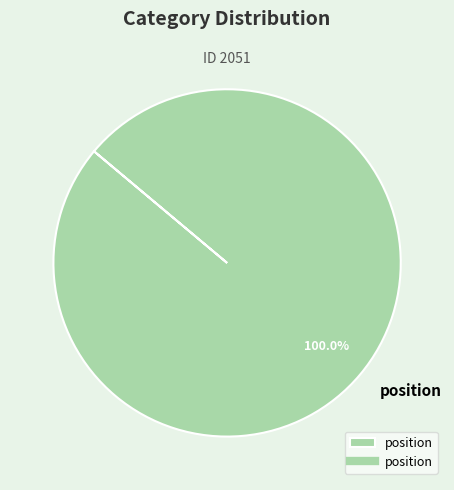

Is there a majority slice in this chart?

Yes